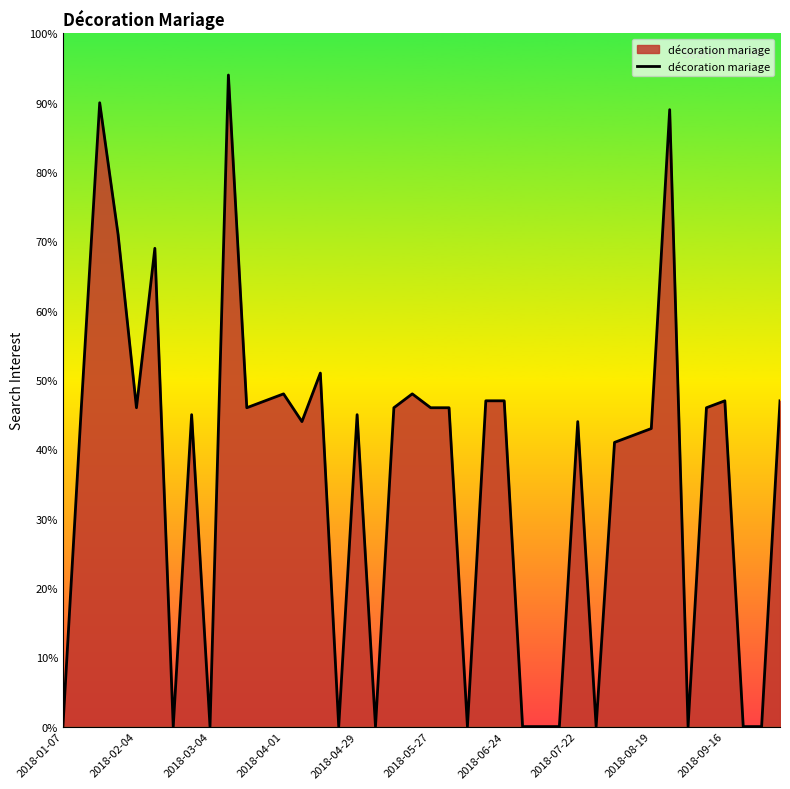

How many values are below 46?

20